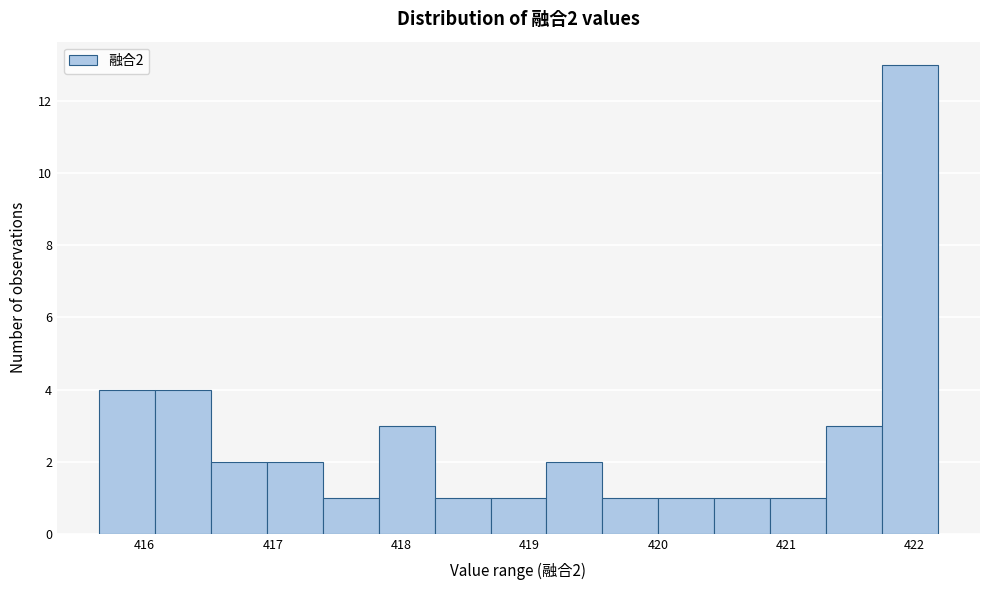

Which range on the x-axis has the tallest bar?

421.7 to 422.2